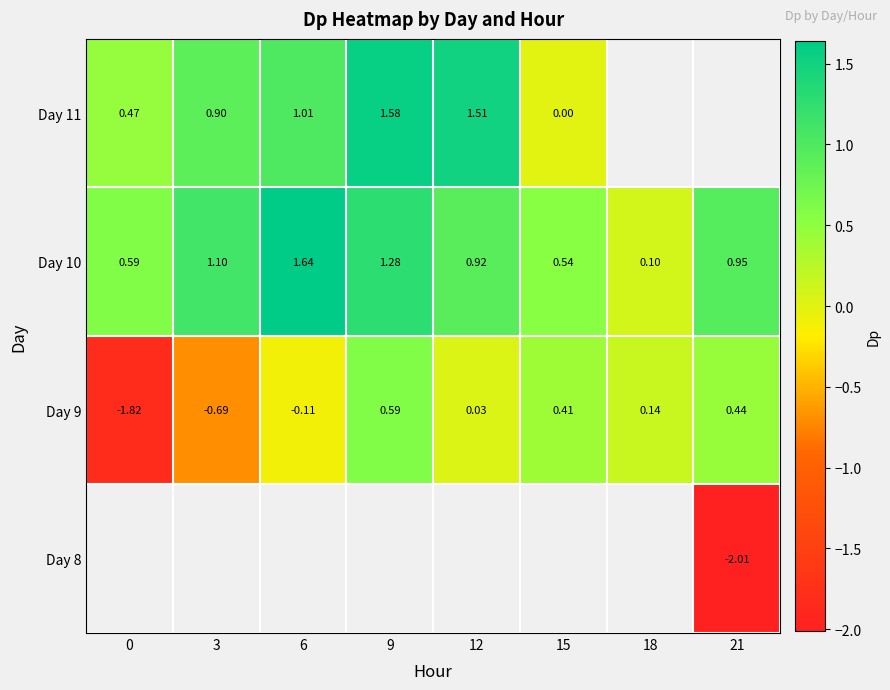

At which label is Day 10 closest to 0?

18